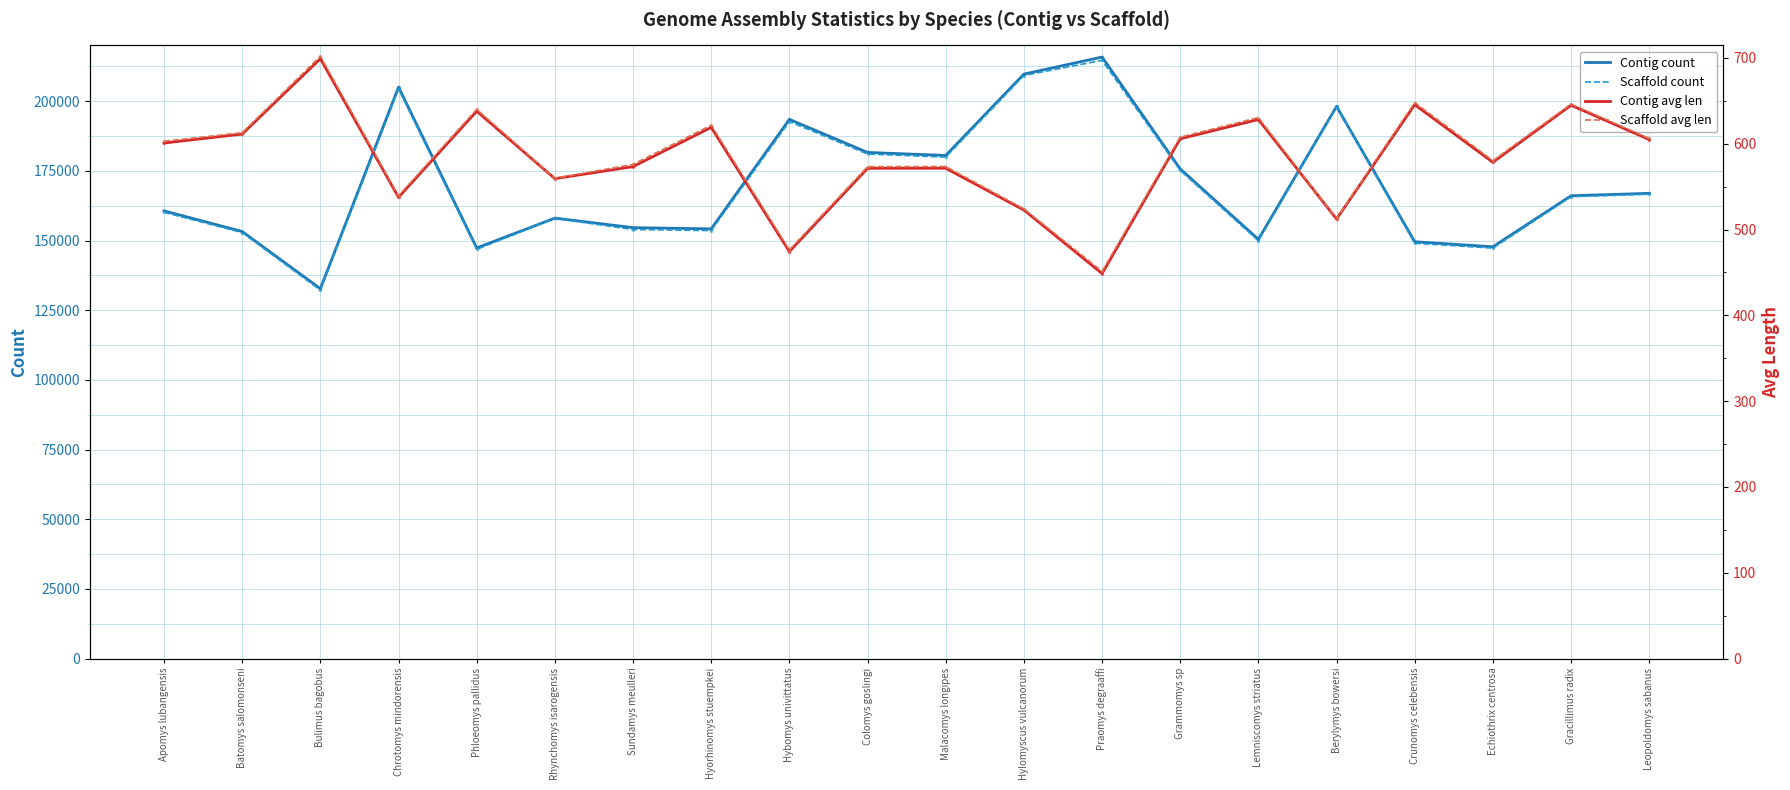

The Scaffold count series shows 192710.0 at Hybomys univittatus. True or false?

True